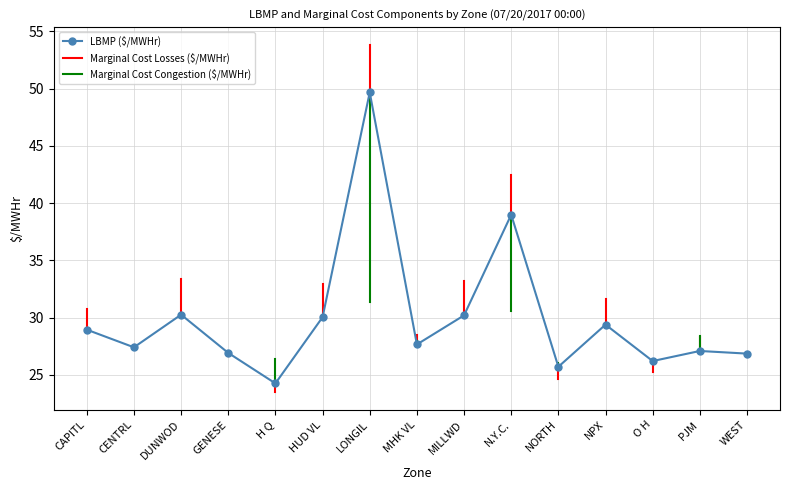

True or false: the data shows 11.2 at NORTH.

False